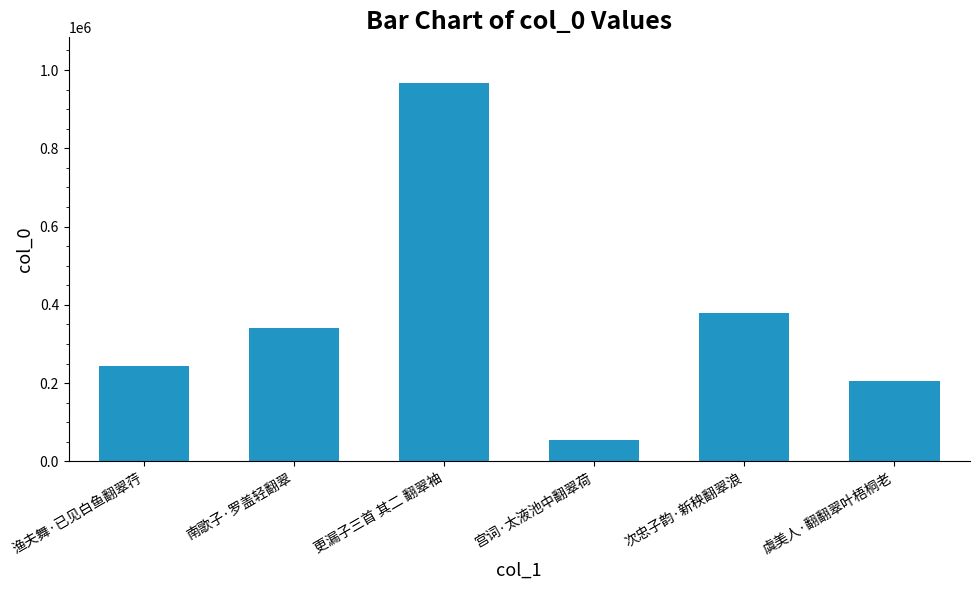

Which category has the highest value across all series?

更漏子三首 其二 翻翠袖